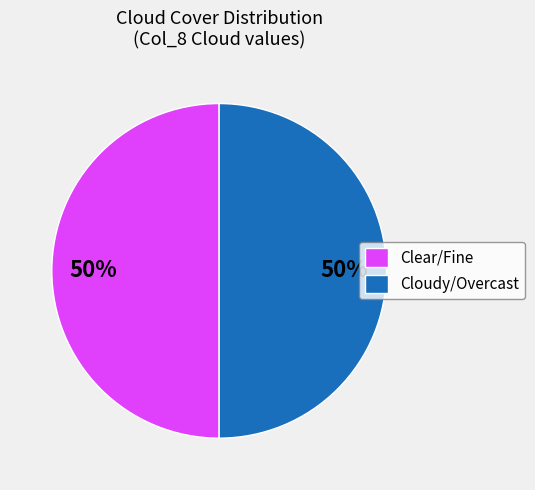

True or false: Clear/Fine accounts for 37% of the total.

False